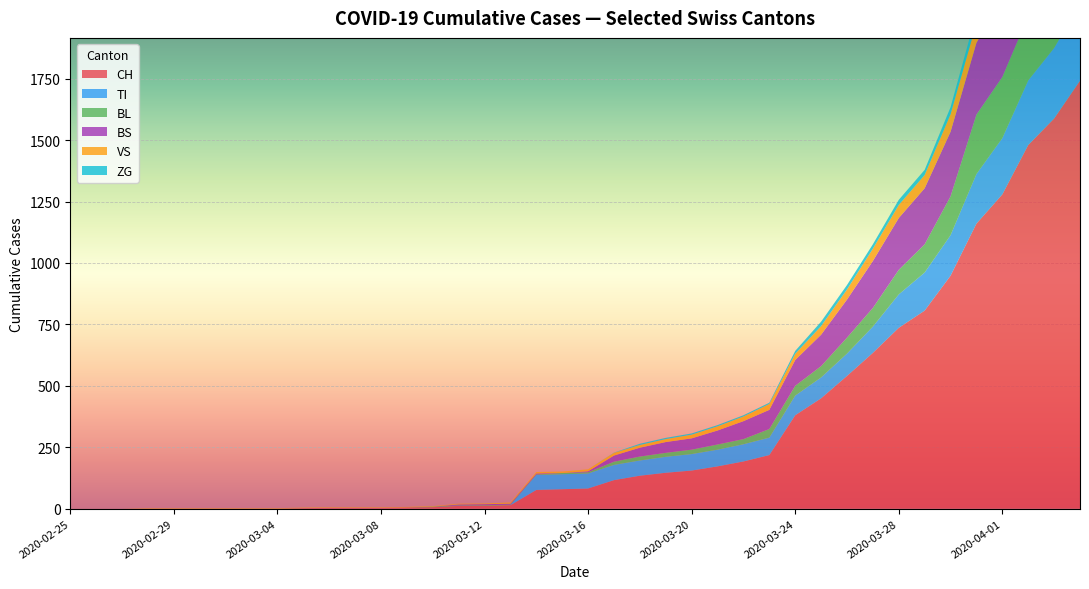

Reading left to right, what are all the values shown in this chart?

CH: 0	0	0	0	0	0	0	0	0	2	3	3	3	5	6	11	12	14	76	79	82	116	134	146	155	172	192	218	380	449	540	634	736	806	948	1160	1279	1480	1588	1742
TI: 0	0	0	0	0	0	0	0	0	0	0	0	0	0	0	0	0	0	61	61	61	62	62	65	67	68	70	71	80	85	91	107	136	155	165	202	229	263	287	314
VS: 0	0	0	2	2	2	2	2	2	2	2	2	2	2	2	3	3	5	6	6	8	11	11	12	15	17	19	24	25	35	41	50	53	54	71	81	96	104	109	112
BL: 0	0	0	0	0	0	0	0	0	0	0	0	0	0	2	2	2	2	2	5	5	13	16	16	18	21	21	35	40	46	65	76	100	115	158	242	249	262	266	298
BS: 0	0	0	0	0	0	0	0	0	0	0	0	0	0	0	4	4	4	4	0	4	25	36	44	46	57	73	78	105	128	155	191	211	228	263	292	323	350	397	434
ZG: 0	0	0	0	0	0	0	0	0	0	0	0	0	0	0	0	0	0	0	0	0	1	5	5	5	5	5	5	12	18	18	18	21	21	29	39	40	41	44	46